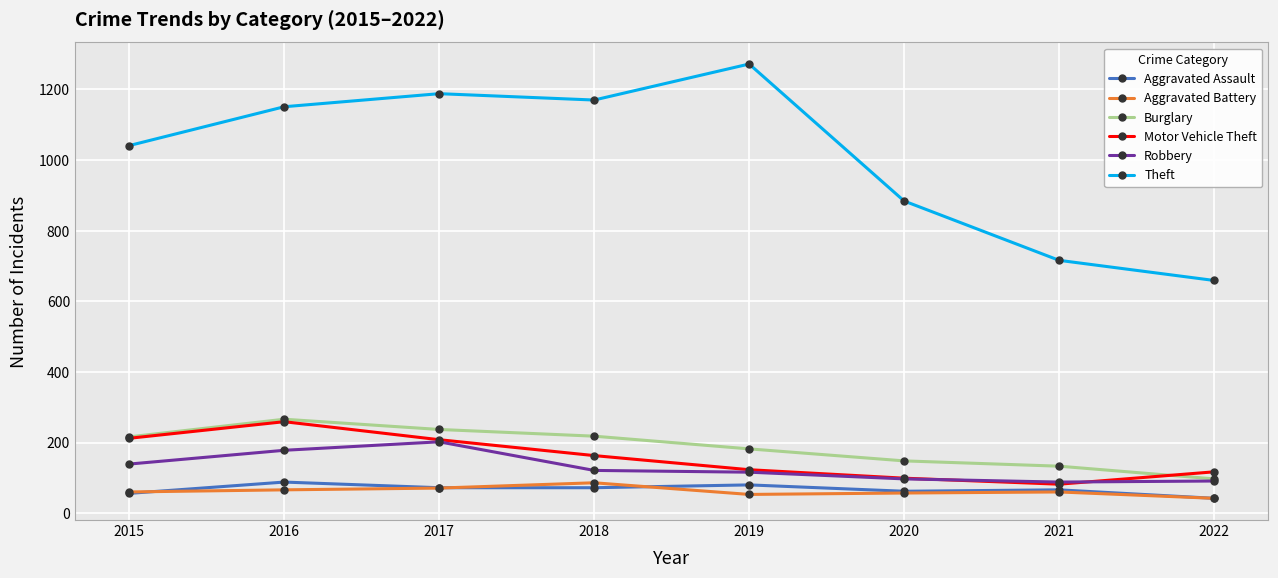

The value of Motor Vehicle Theft at 2016 is 60. True or false?

False